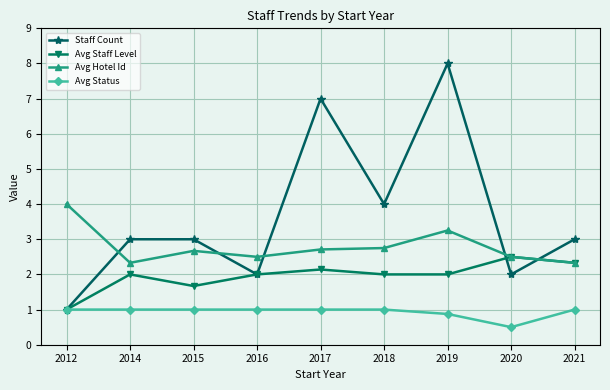

Is this an area chart (filled region under the line)?

No